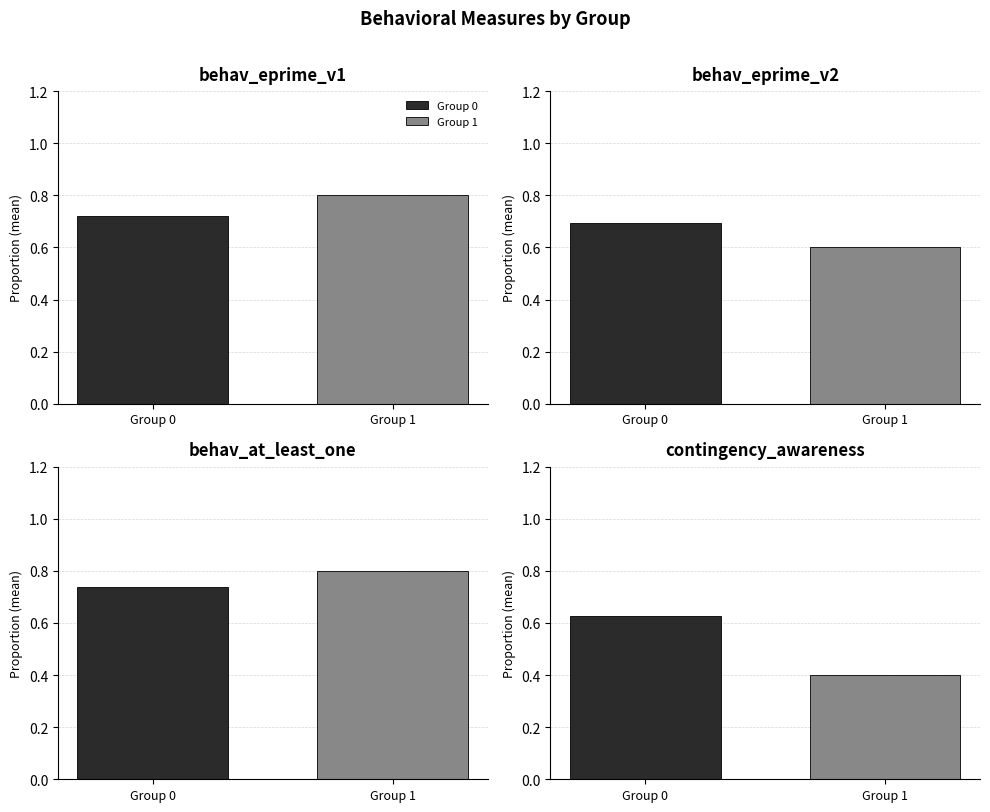

What is the sum of all Group 0 values?

2.8